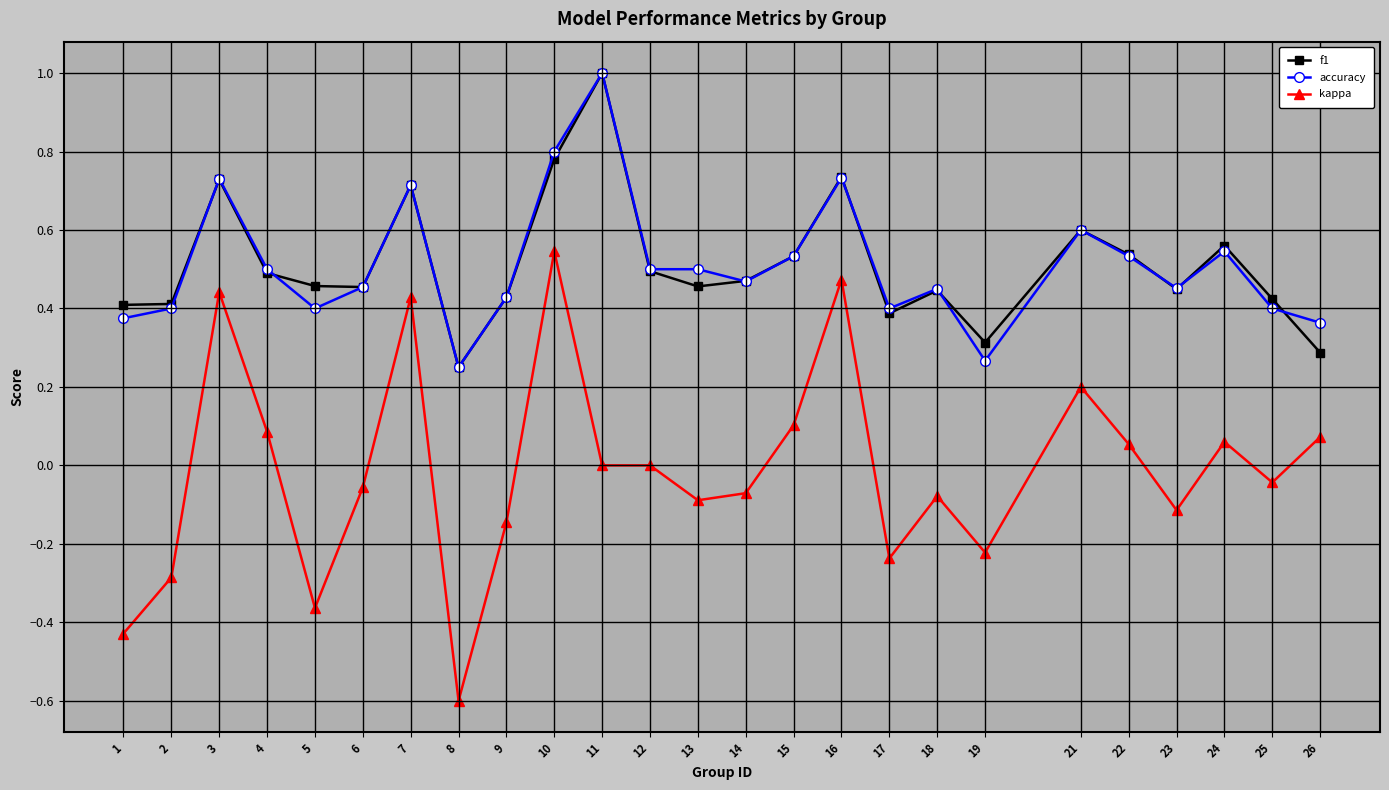

True or false: kappa and f1 cross at least once.

False